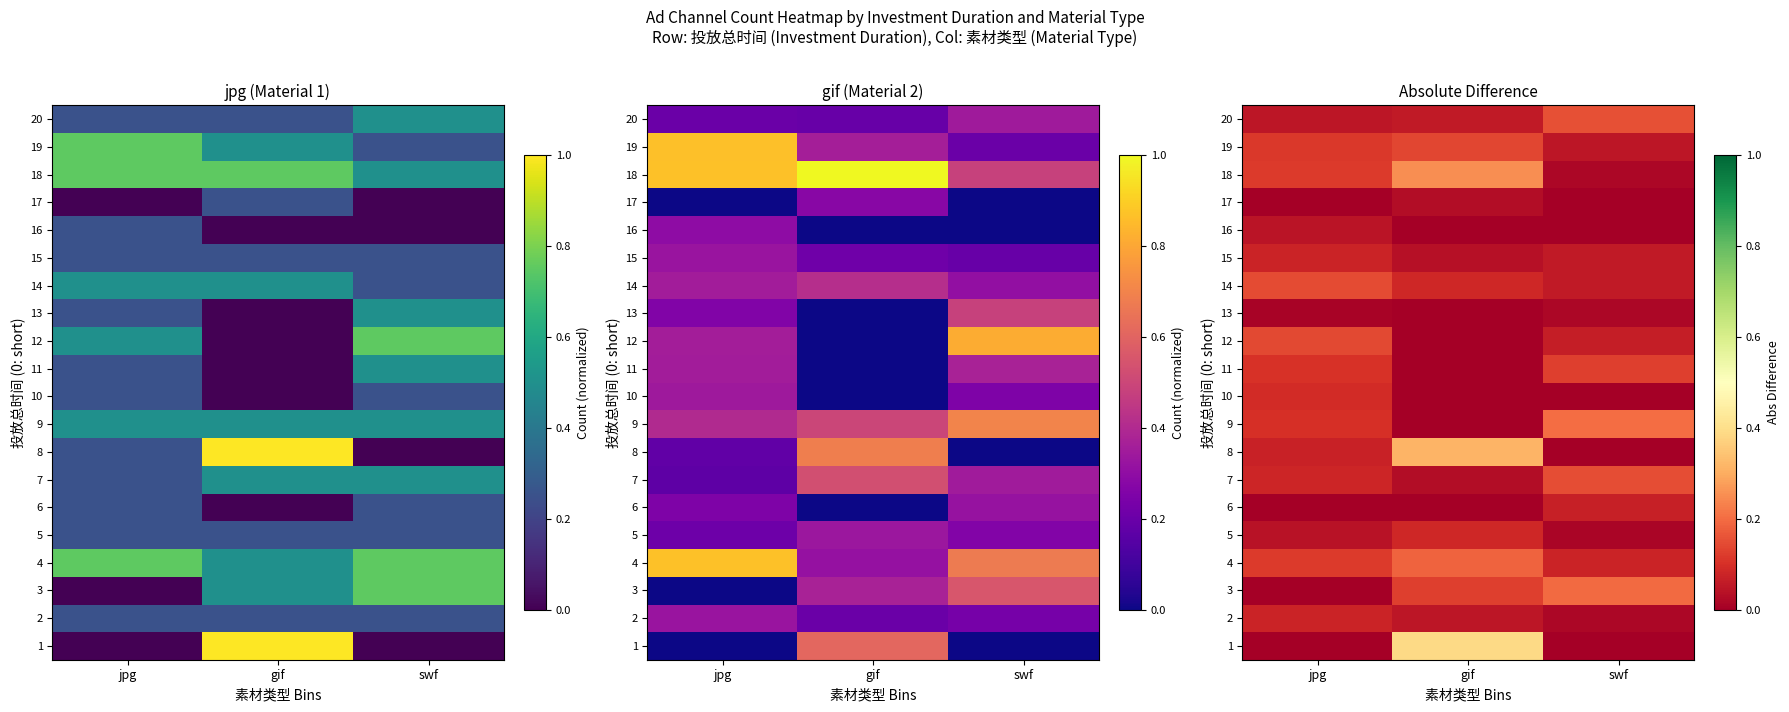

Which label corresponds to the largest value in the chart?

gif